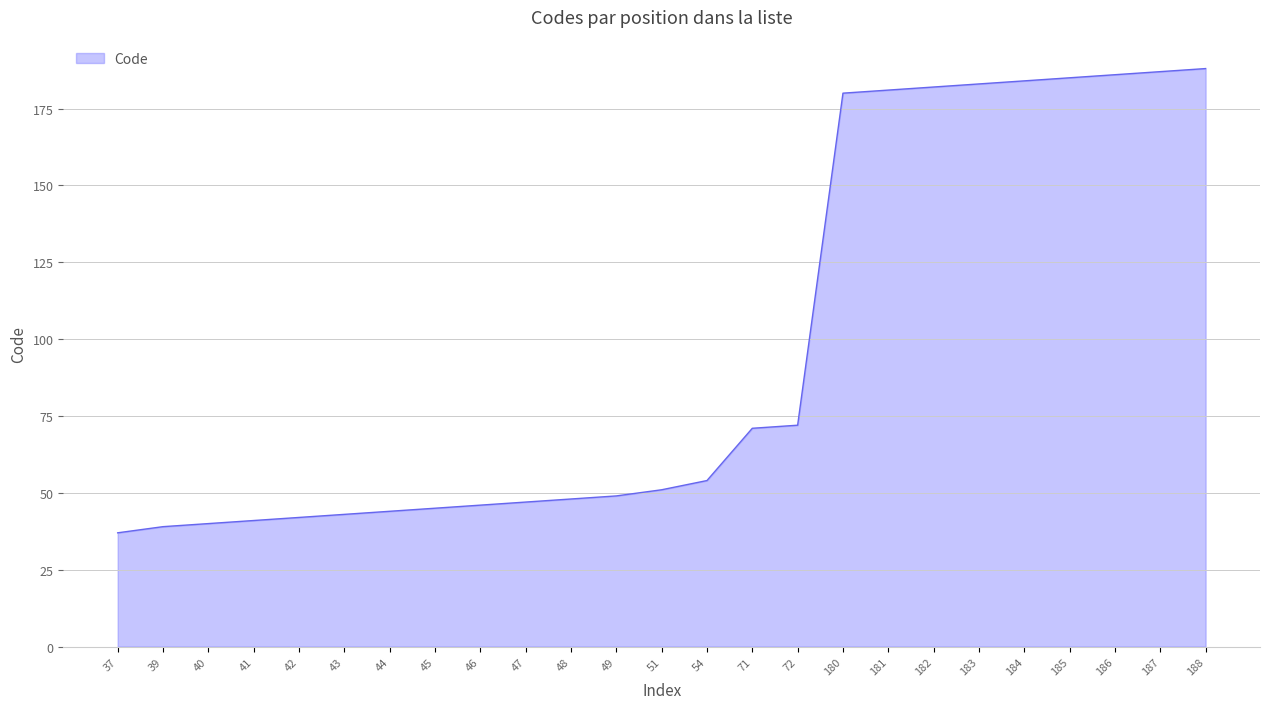

Reading right to left, list all the values displayed in this chart.

188=188	187=187	186=186	185=185	184=184	183=183	182=182	181=181	180=180	72=72	71=71	54=54	51=51	49=49	48=48	47=47	46=46	45=45	44=44	43=43	42=42	41=41	40=40	39=39	37=37